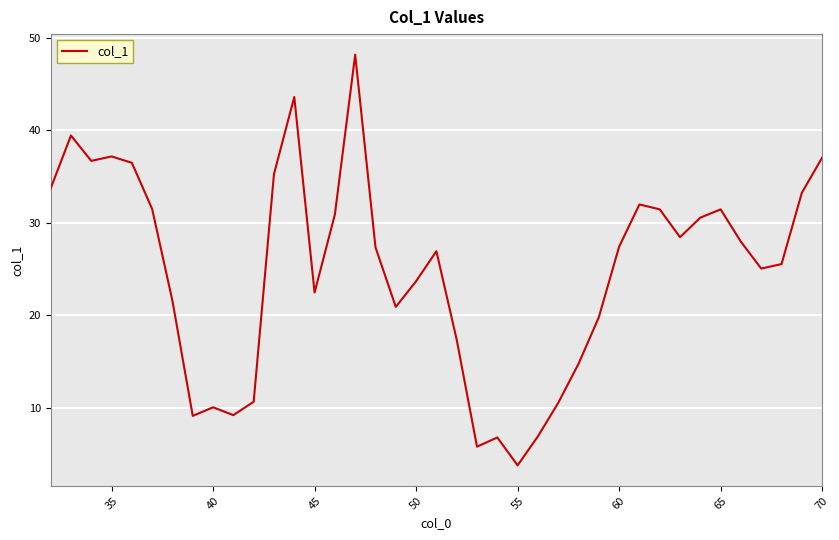

What is the minimum value shown in the chart?

3.8